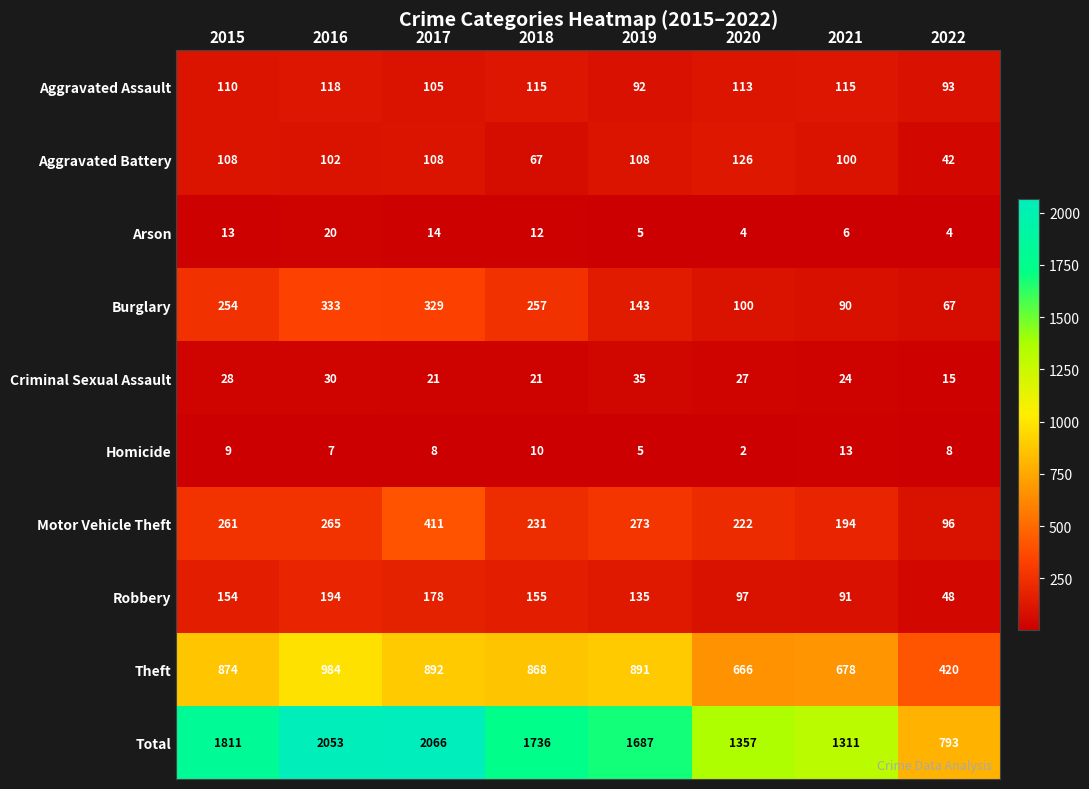

Rank the series by their maximum value, from lowest to highest.

Homicide, Arson, Criminal Sexual Assault, Aggravated Assault, Aggravated Battery, Robbery, Burglary, Motor Vehicle Theft, Theft, Total